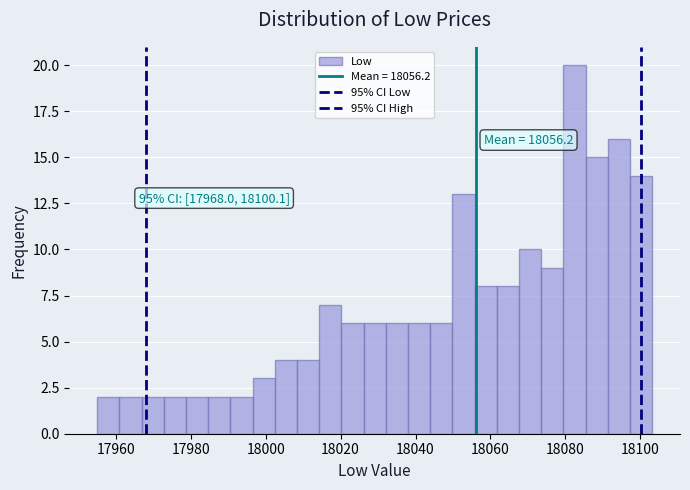

Read against the x-axis, roughly where is the centre of the tallest bar?

18082